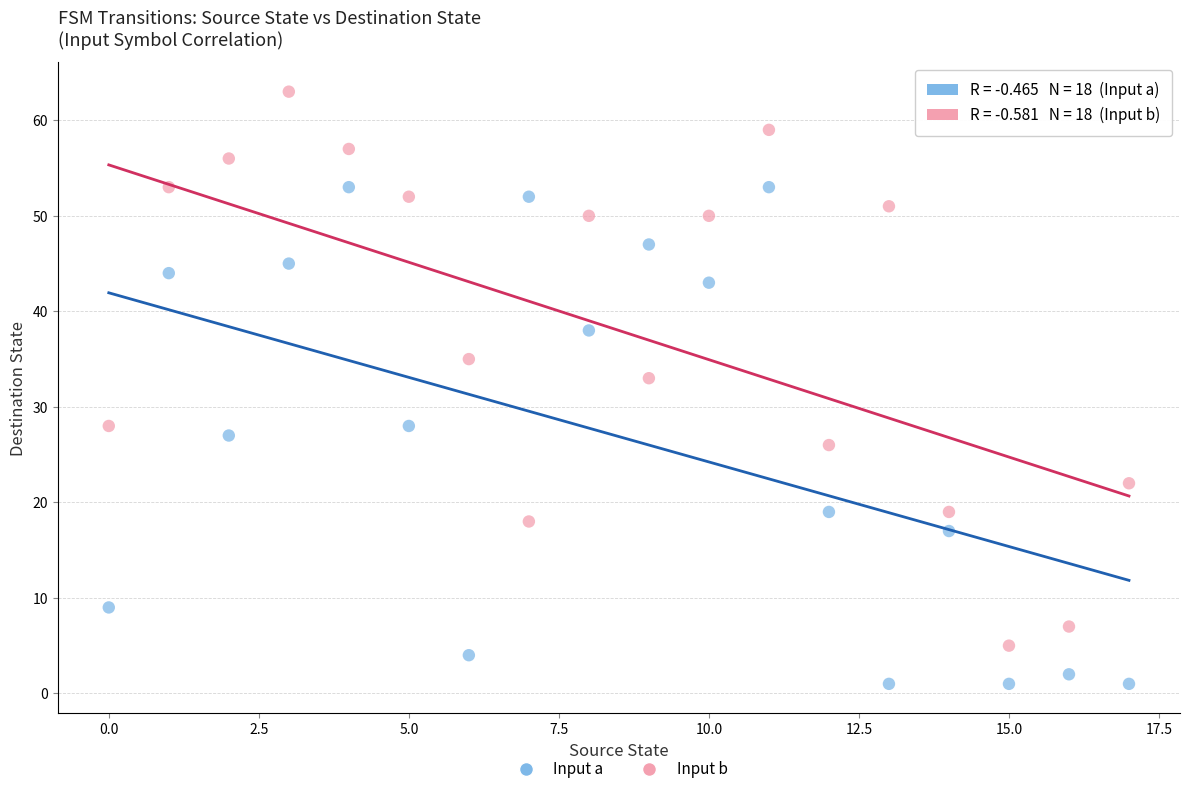

What are all the series names shown in the legend?

Input a, Input b